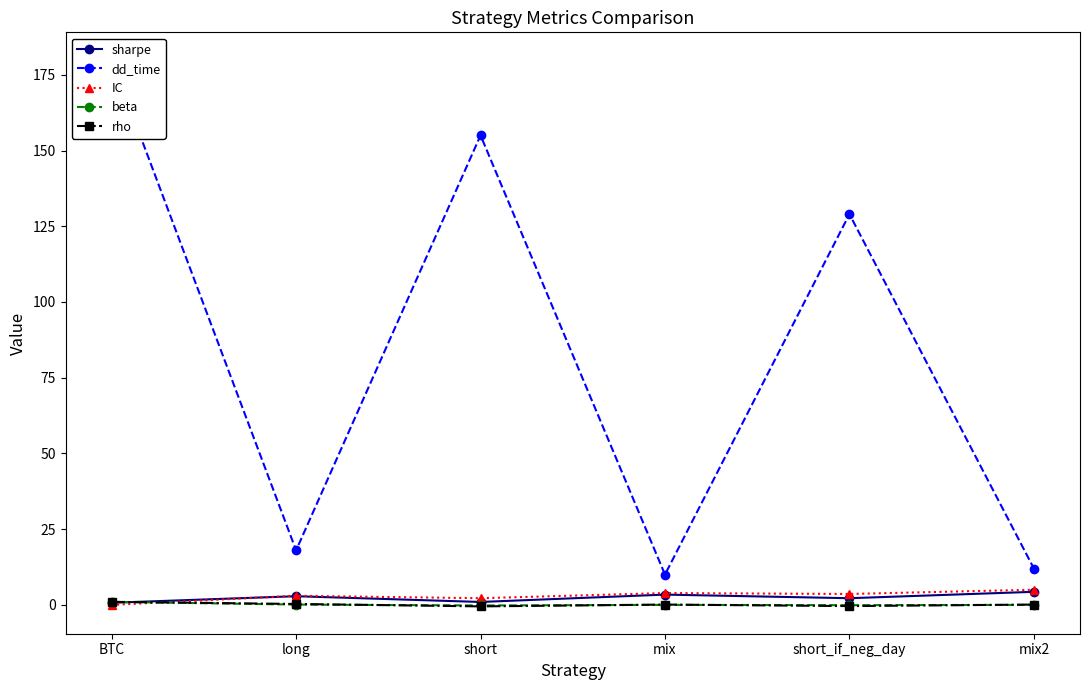

What is the minimum value shown in the chart?

-0.5